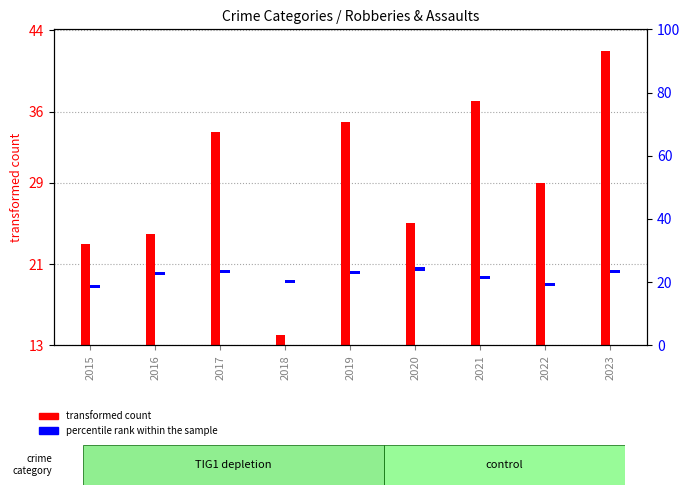

What is the difference between the transformed count values at 2015 and 2022?

6